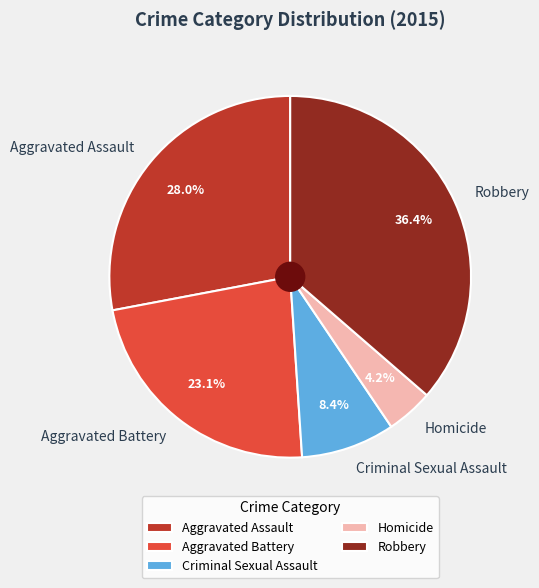

The Aggravated Battery slice represents 18% of the pie. True or false?

False